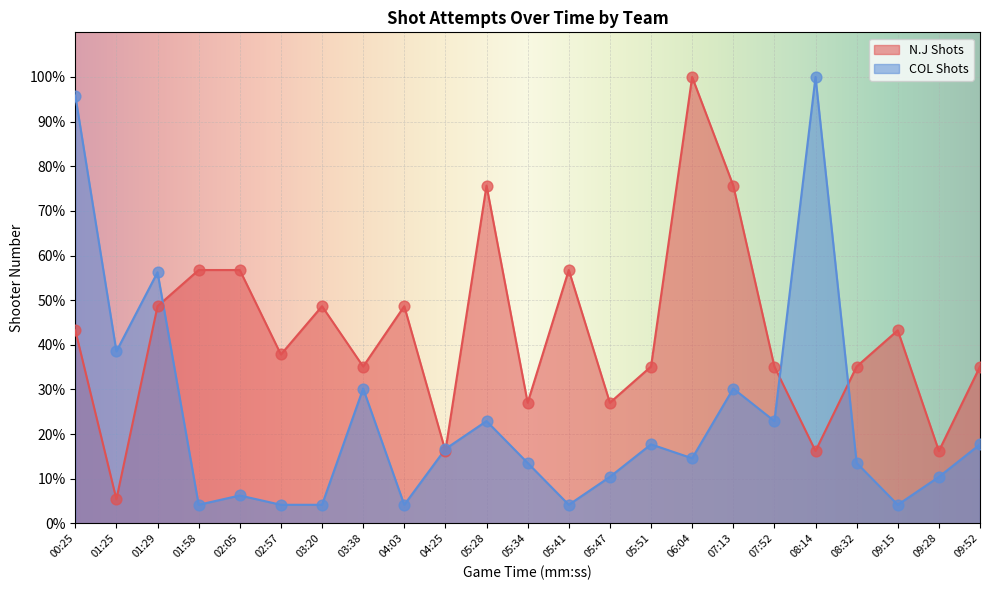

Is the value of N.J Shots at 05:28 greater than the value of COL Shots at 01:25?

Yes